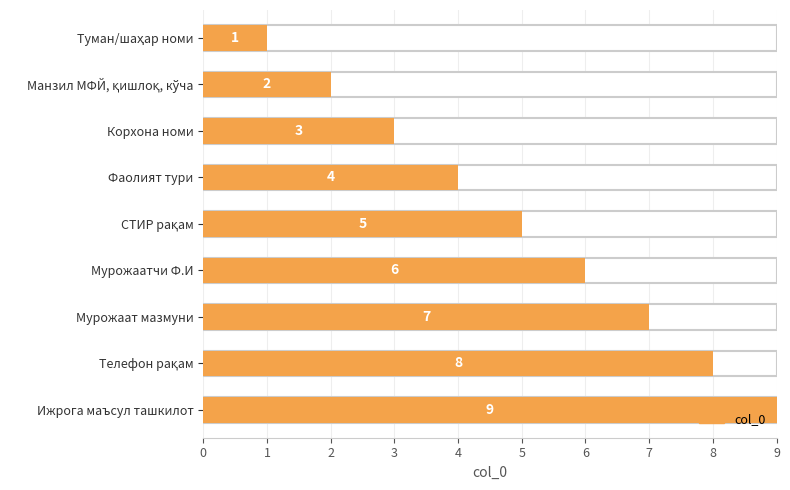

Rank the categories by value from highest to lowest.

Ижрога маъсул ташкилот, Телефон рақам, Мурожаат мазмуни, Мурожаатчи Ф.И, СТИР рақам, Фаолият тури, Корхона номи, Манзил МФЙ, қишлоқ, кўча, Туман/шаҳар номи